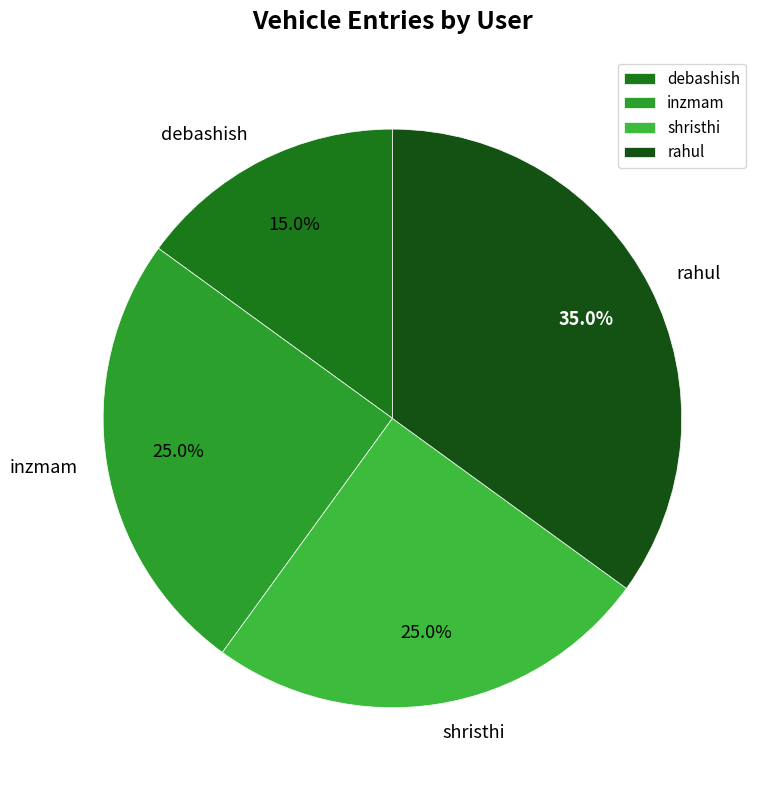

What percentage is the shristhi slice, to the nearest percent?

25%